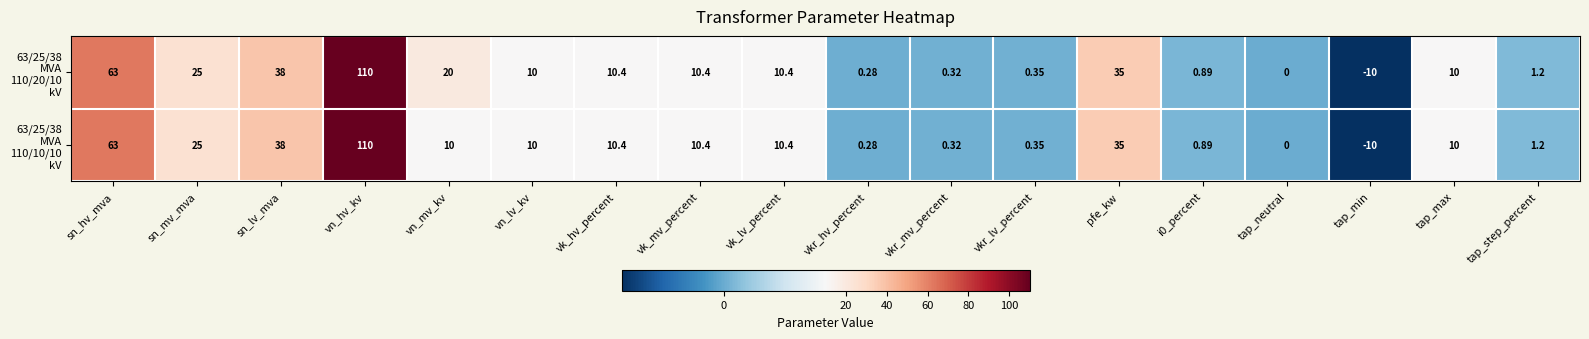

At which category is the sum across all series the highest?

vn_hv_kv